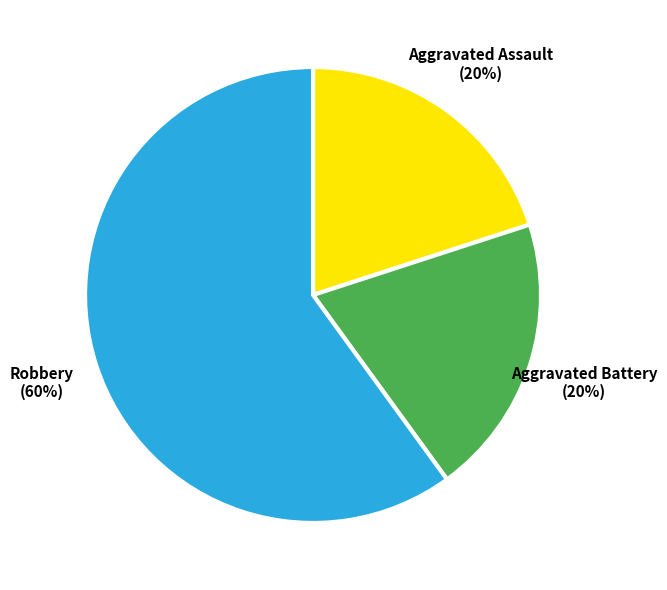

What is the largest slice in the pie chart?

Robbery